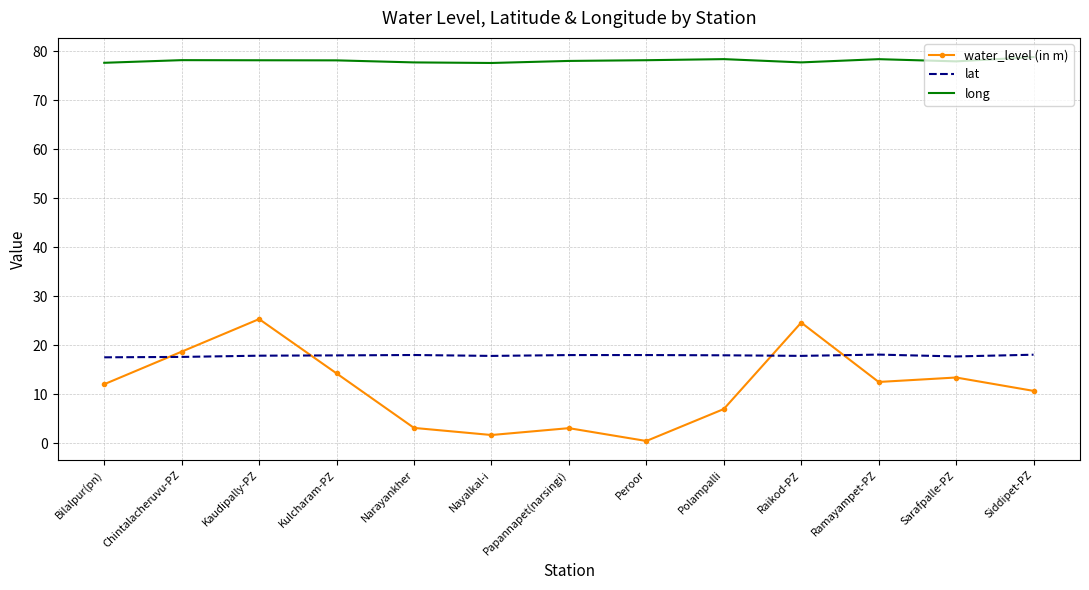

What is the maximum value for lat?

18.1